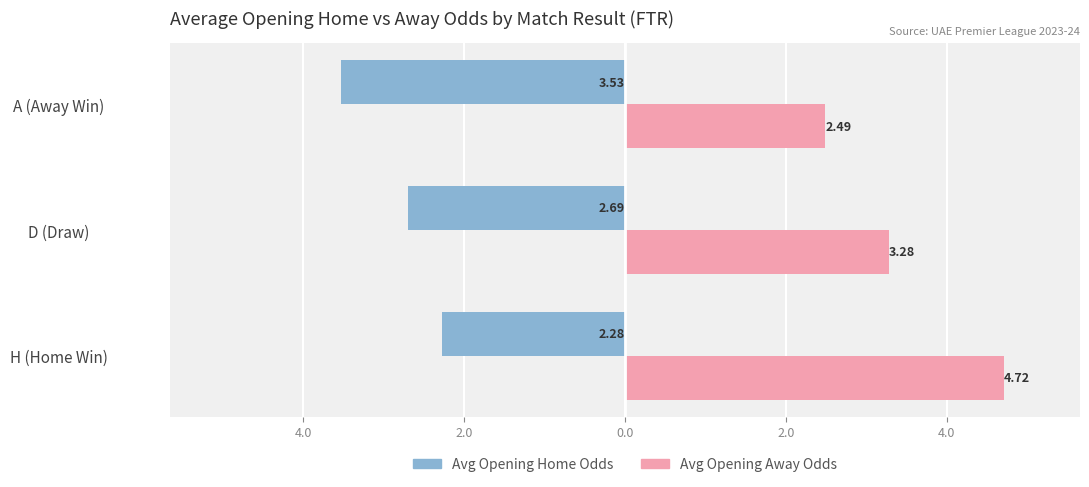

What are all the series names shown in the legend?

Avg Opening Home Odds, Avg Opening Away Odds